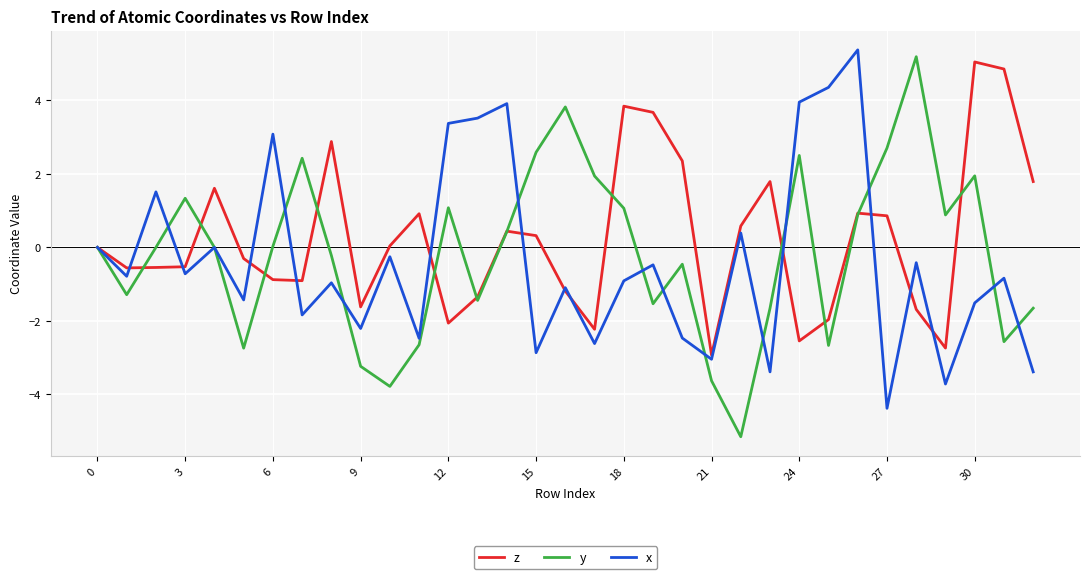

What is the highest value of the x series?

5.4